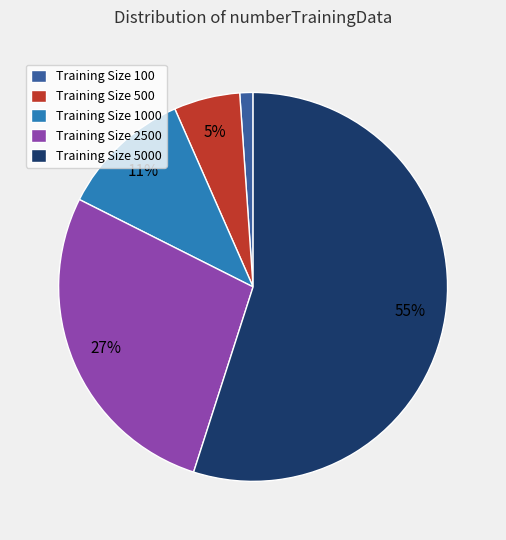

Is the sum of Training Size 2500 and Training Size 1000 greater than half?

No